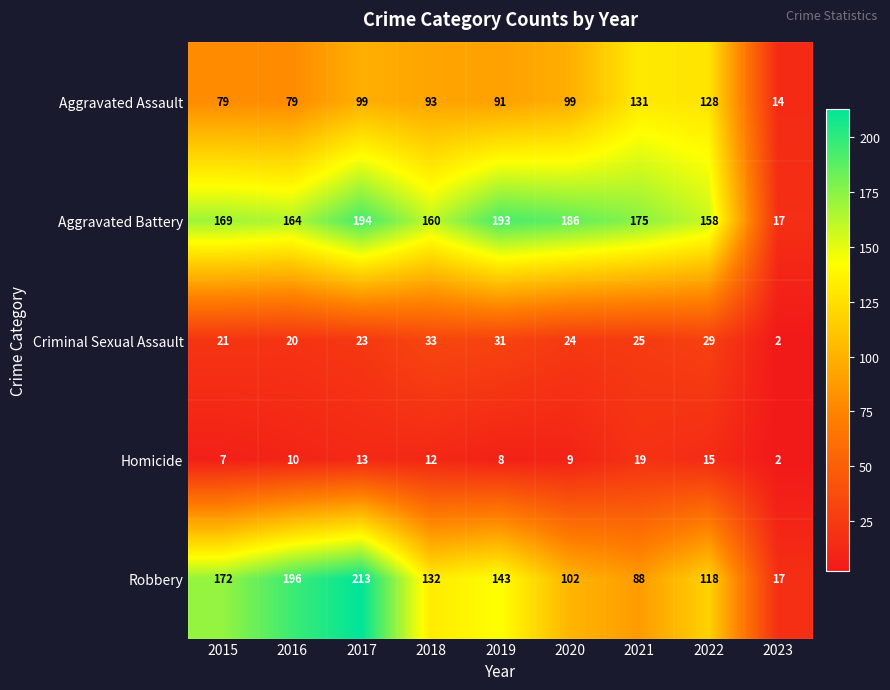

Which label corresponds to the largest value in the chart?

2017